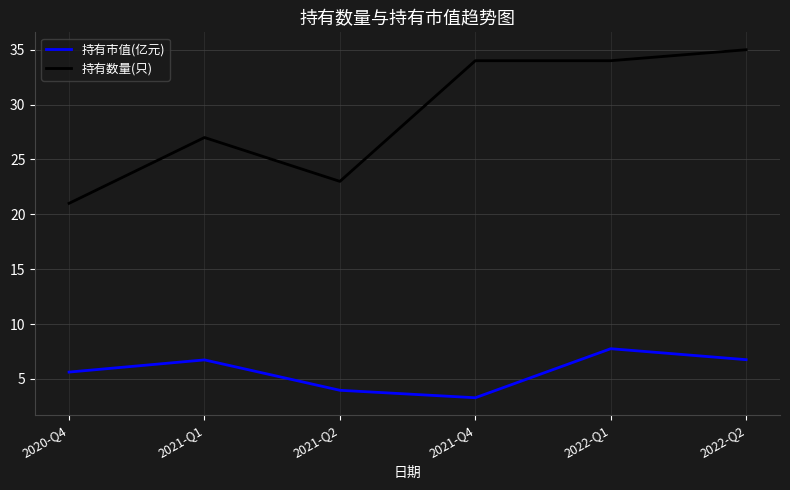

What are all the series names shown in the legend?

持有市值(亿元), 持有数量(只)